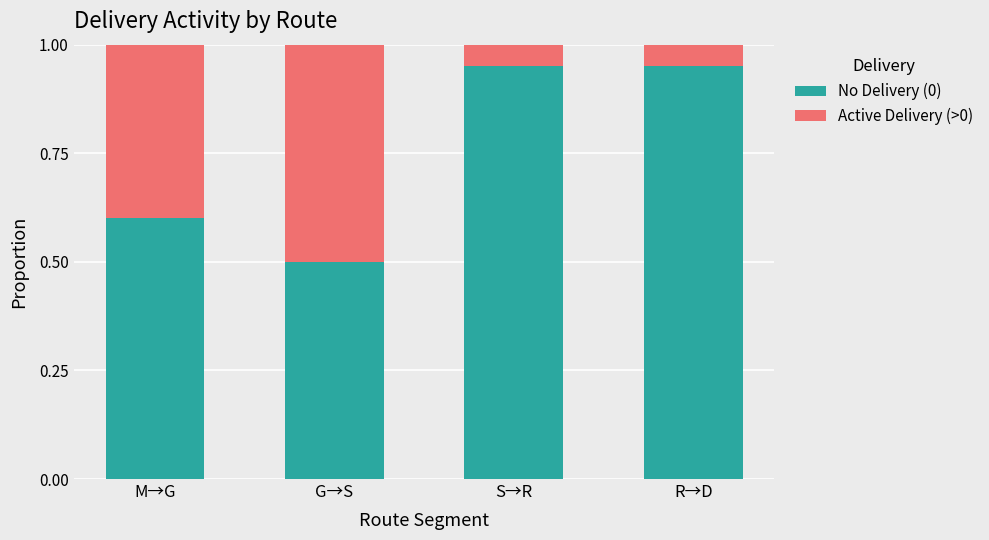

What is the average value of the No Delivery (0) series?

0.8